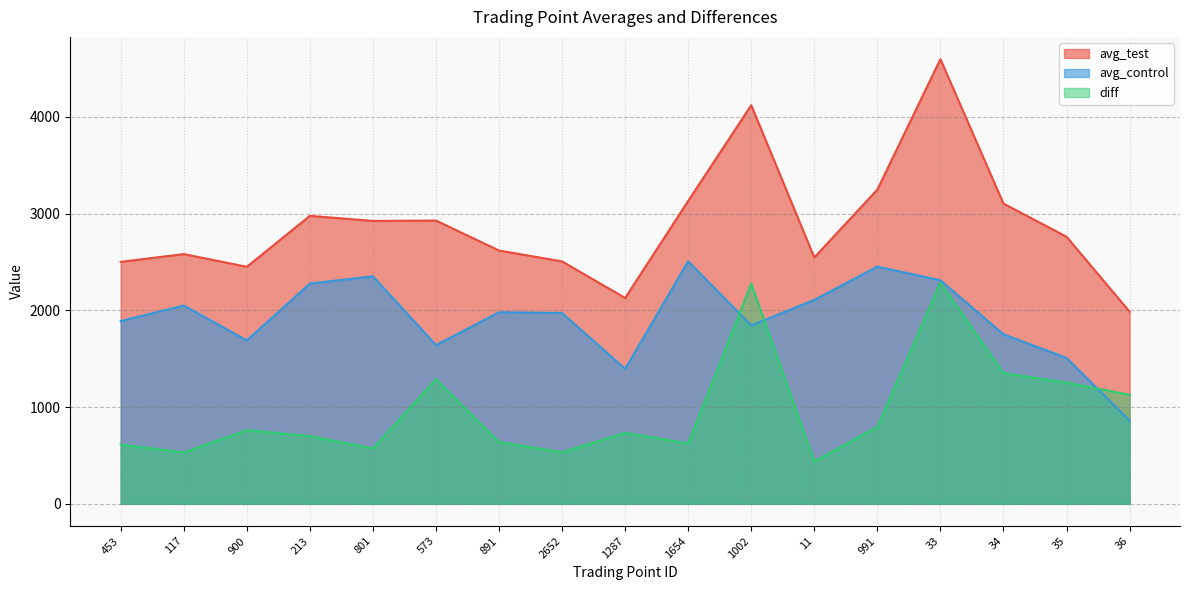

Between 900 and 573, which series saw the biggest shift?

diff